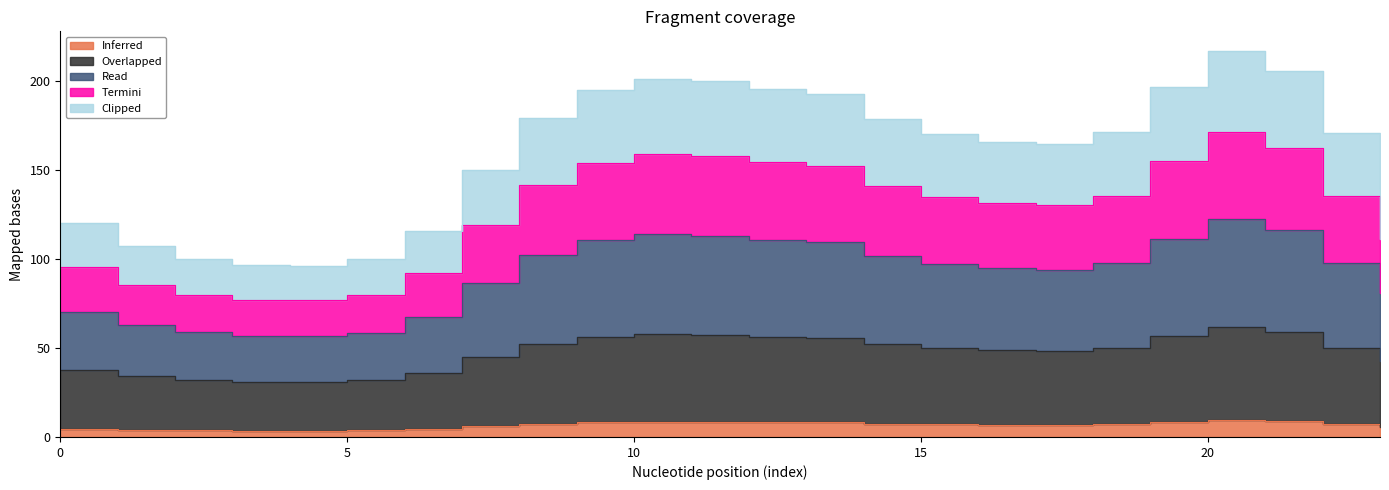

What are all the series names shown in the legend?

Inferred, Overlapped, Read, Termini, Clipped